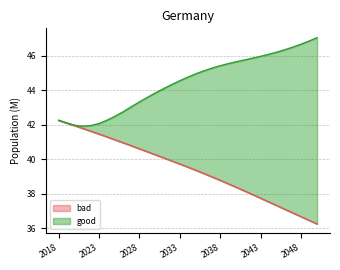

How many lines are shown in the chart?

2